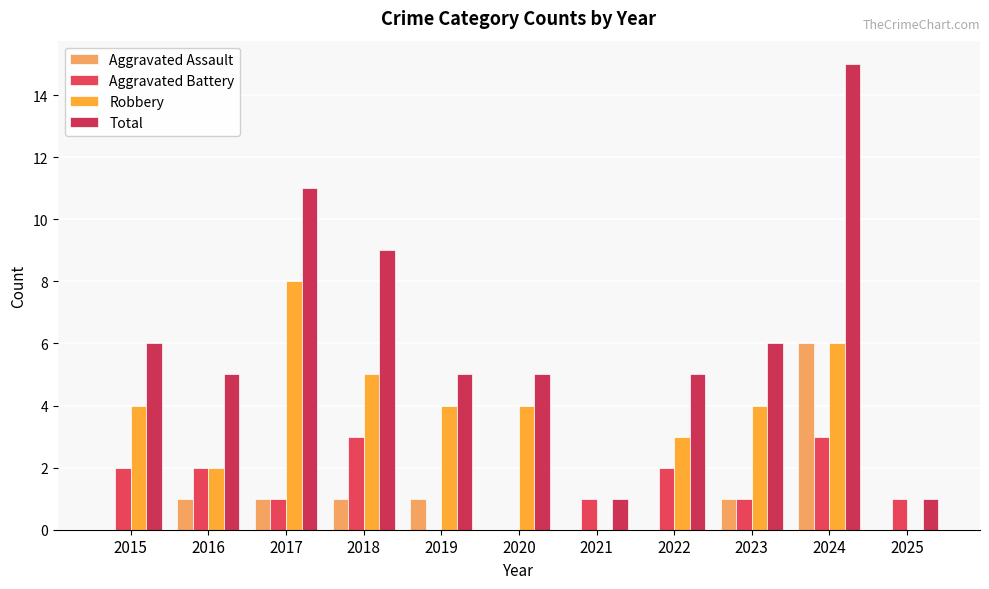

Count the Robbery values in the range 2 to 5.

7